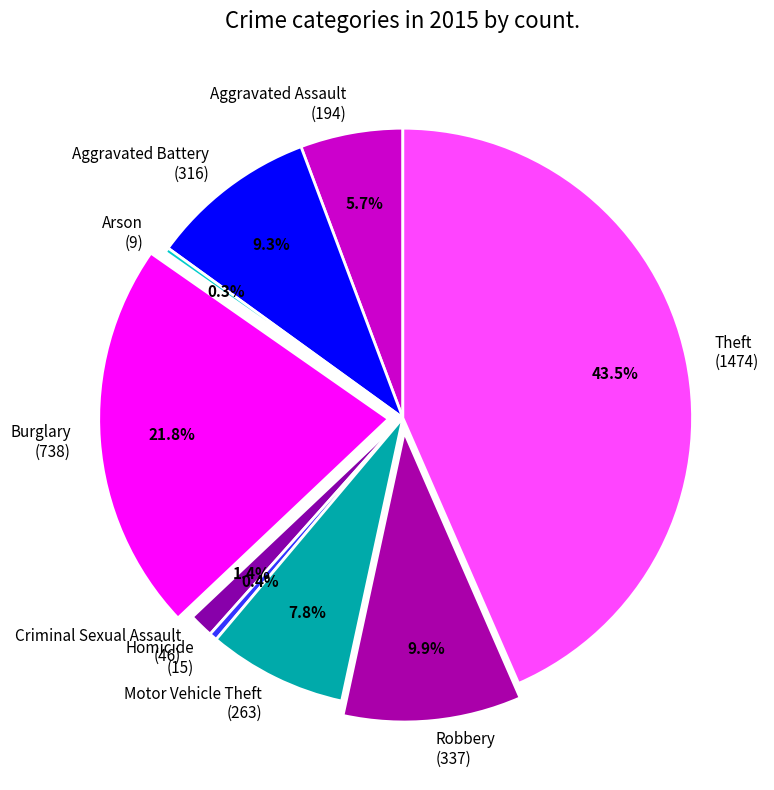

Between Aggravated Assault (194) and Burglary (738), which is larger?

Burglary (738)